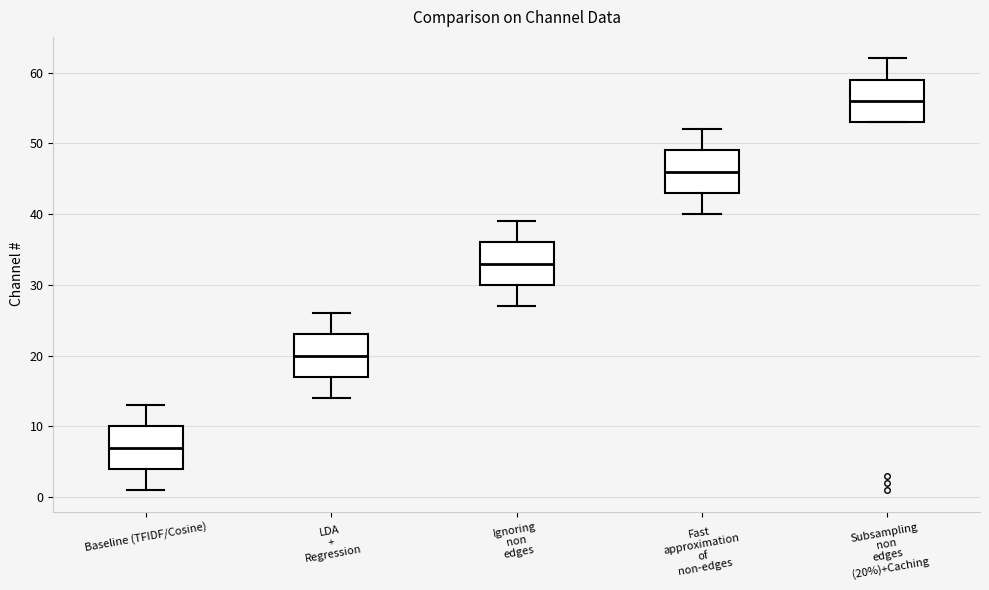

Reading left to right, transcribe this box plot: for each box, give where its median line is, the range the box spans, and where its two whiskers end, as read against the y-axis. The values are not printed on the chart, so give them approximately, as read against the axis.

Baseline (TFIDF/Cosine): median 7, box 4 to 10, whiskers 1 to 13
LDA + Regression: median 20, box 17 to 23, whiskers 14 to 26
Ignoring non edges: median 33, box 30 to 36, whiskers 27 to 39
Fast approximation of non-edges: median 46, box 43 to 49, whiskers 40 to 52
Subsampling non edges (20%)+Caching: median 56, box 53 to 59, whiskers 53 to 62